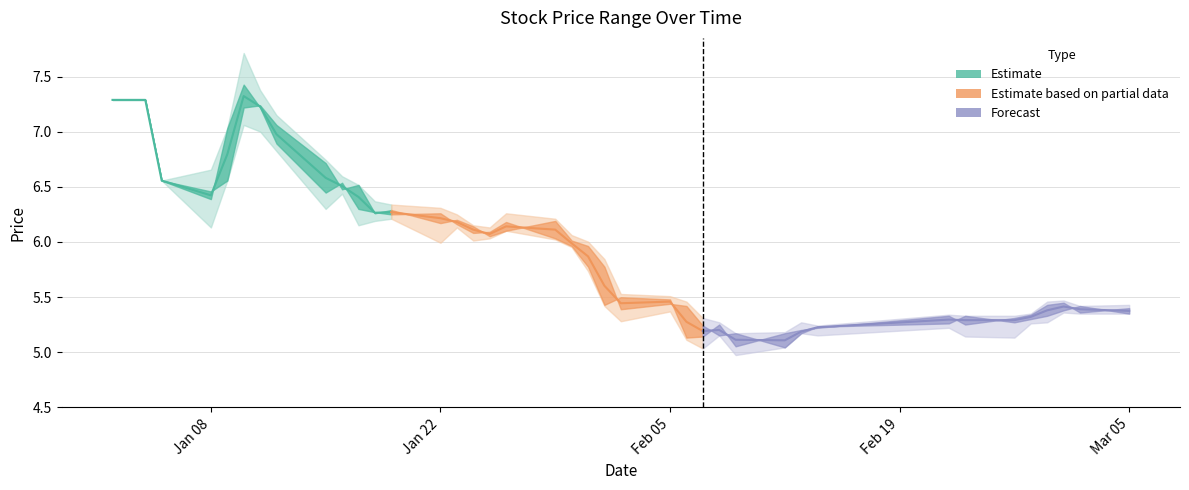

True or false: Estimate based on partial data and Estimate cross at least once.

False